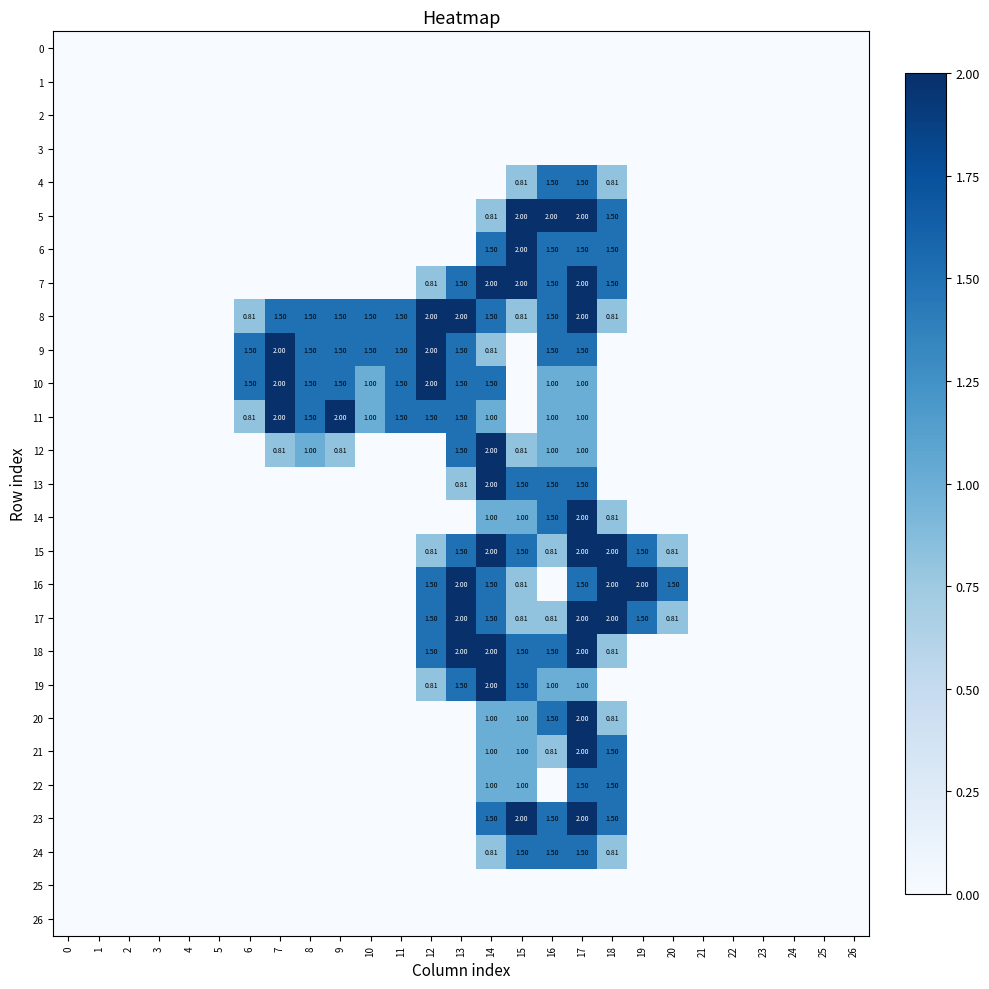

At 1, list the series in order from smallest to largest.

0, 1, 2, 3, 4, 5, 6, 7, 8, 9, 10, 11, 12, 13, 14, 15, 16, 17, 18, 19, 20, 21, 22, 23, 24, 25, 26